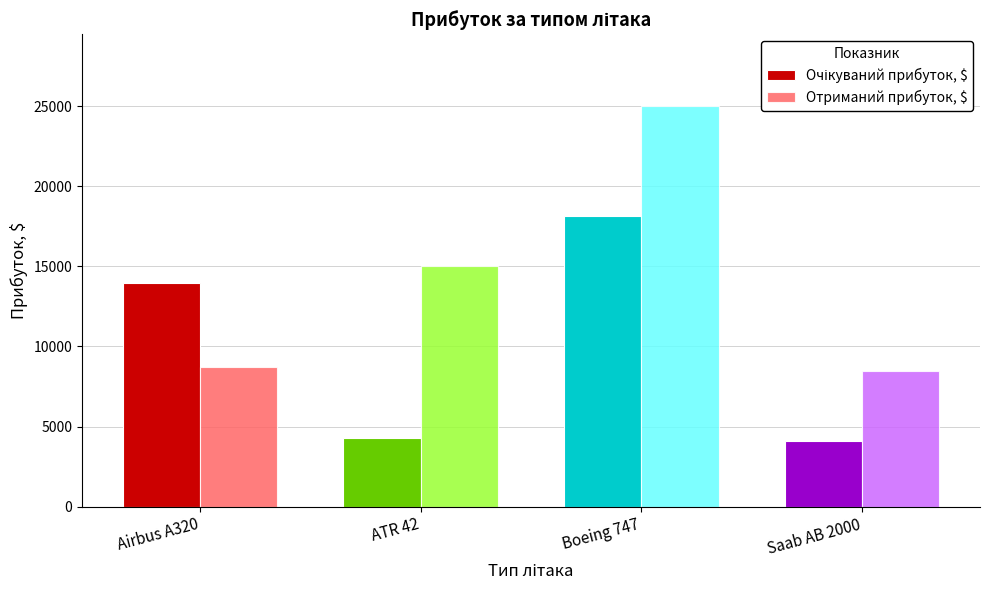

How many data points does each series have?

4